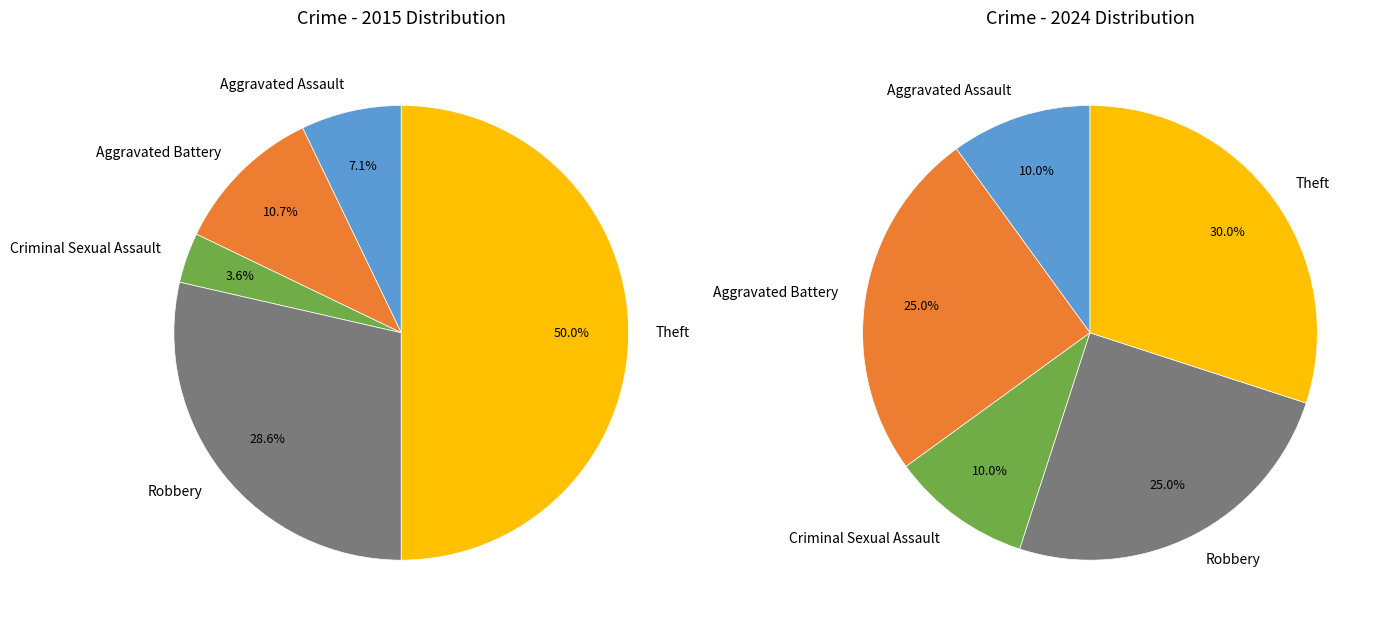

The values_2015 slice represents 7% of the pie. True or false?

True